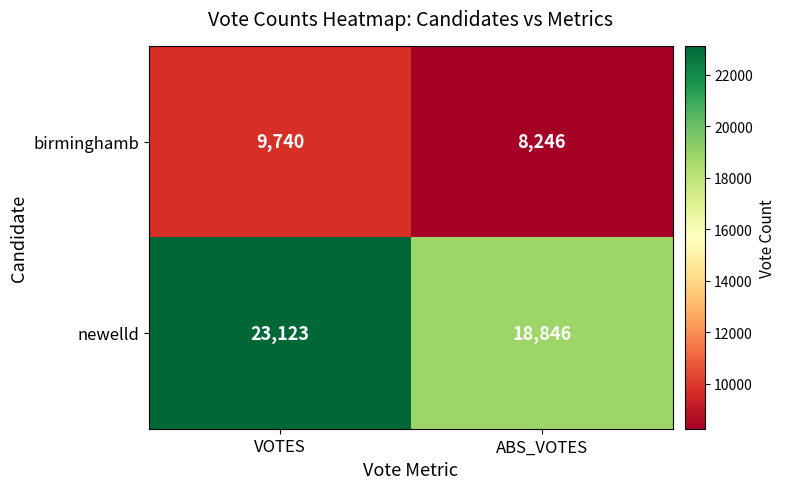

At which label is newelld closest to 20984?

ABS_VOTES